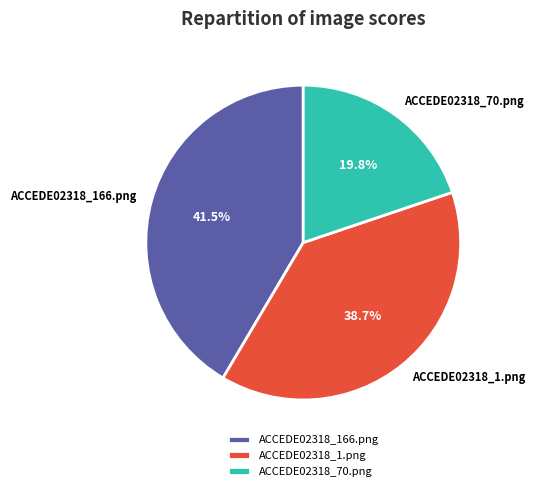

Combined, what portion of the pie is ACCEDE02318_1.png and ACCEDE02318_70.png?

58.5%